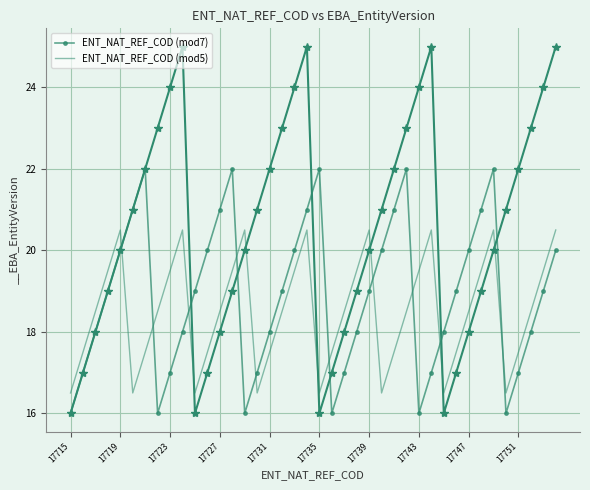

True or false: ENT_NAT_REF_COD (mod5) has a value of 27.6 at 17727.

False